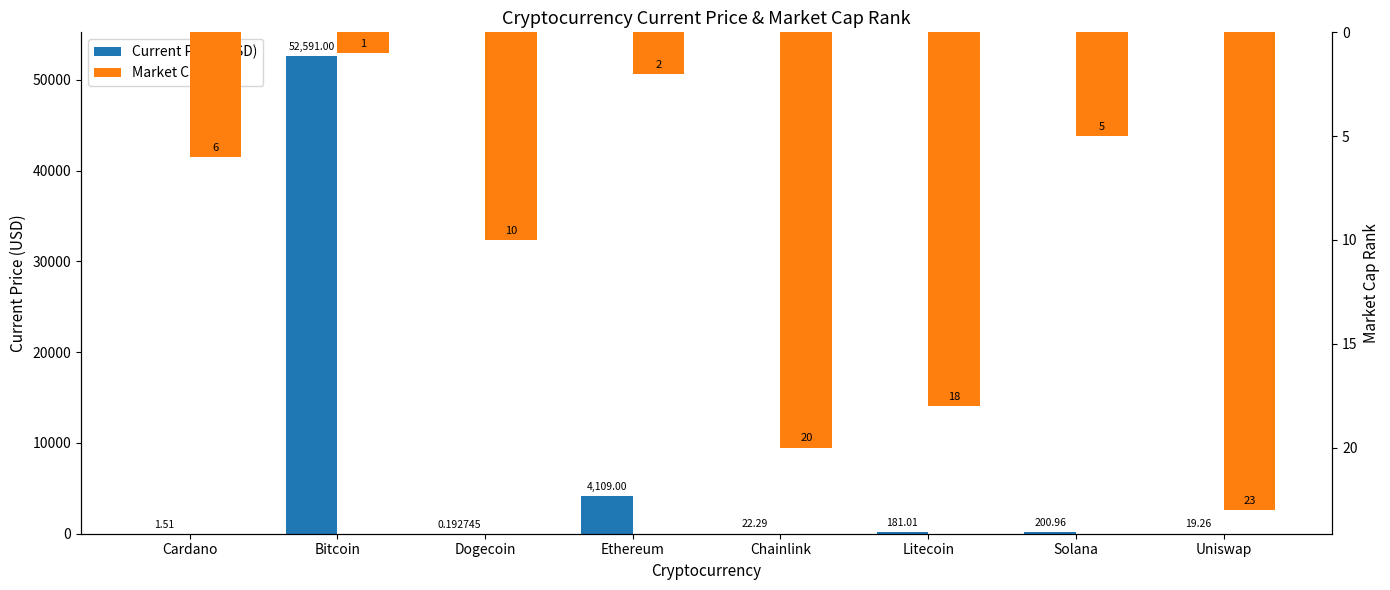

Between Bitcoin and Cardano, which is larger?

Bitcoin